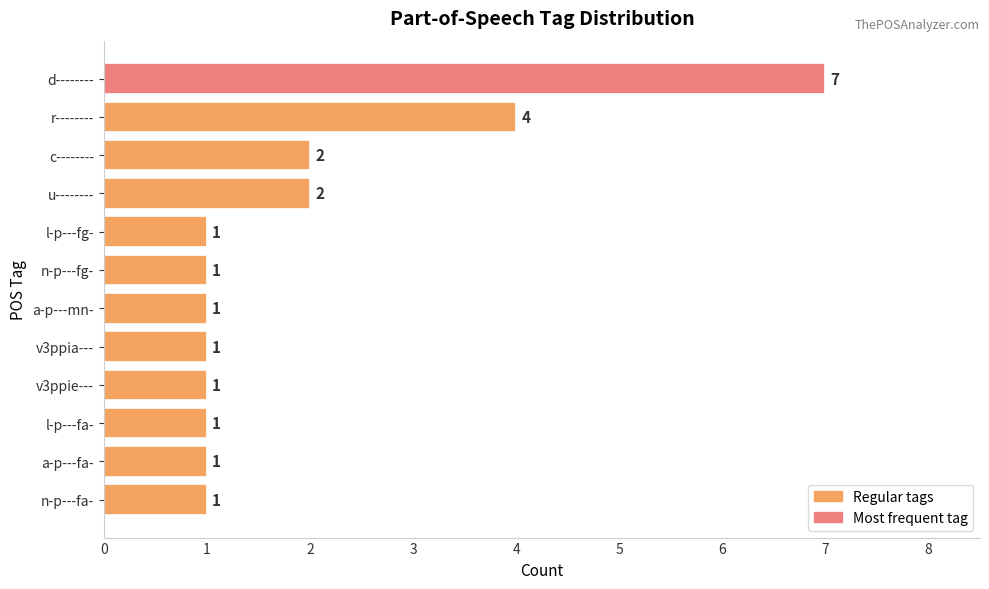

What is the smallest value displayed?

1